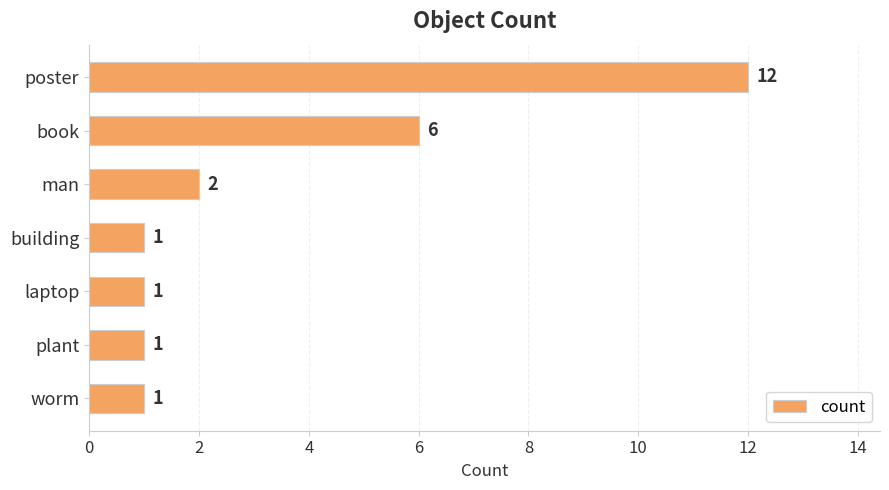

Approximately how many times larger is the value at book compared to man?

3.0